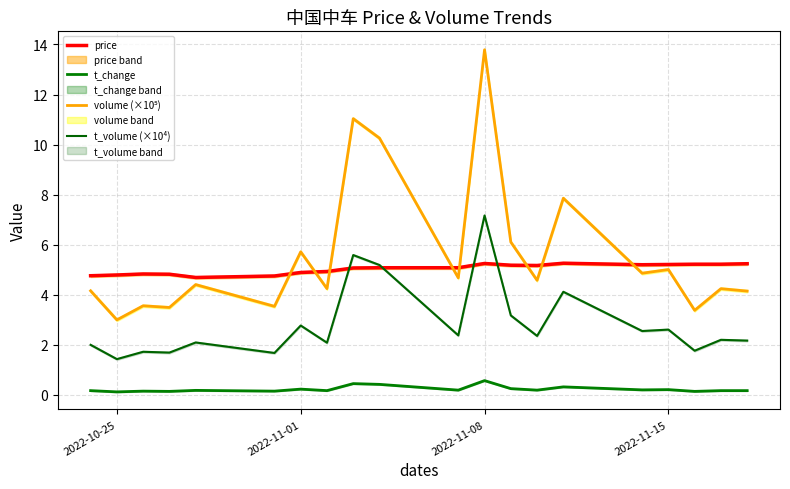

List the series in order of their peak value, lowest first.

t_change, price, t_volume (×10⁴), volume (×10⁵)